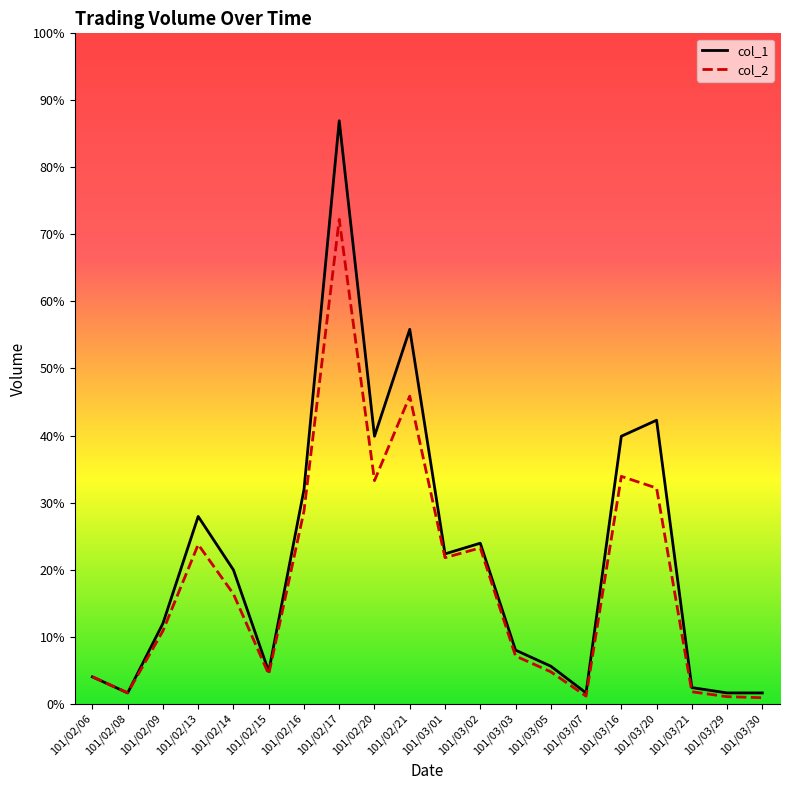

Rank the series at 101/03/20 from highest to lowest value.

col_1, col_2